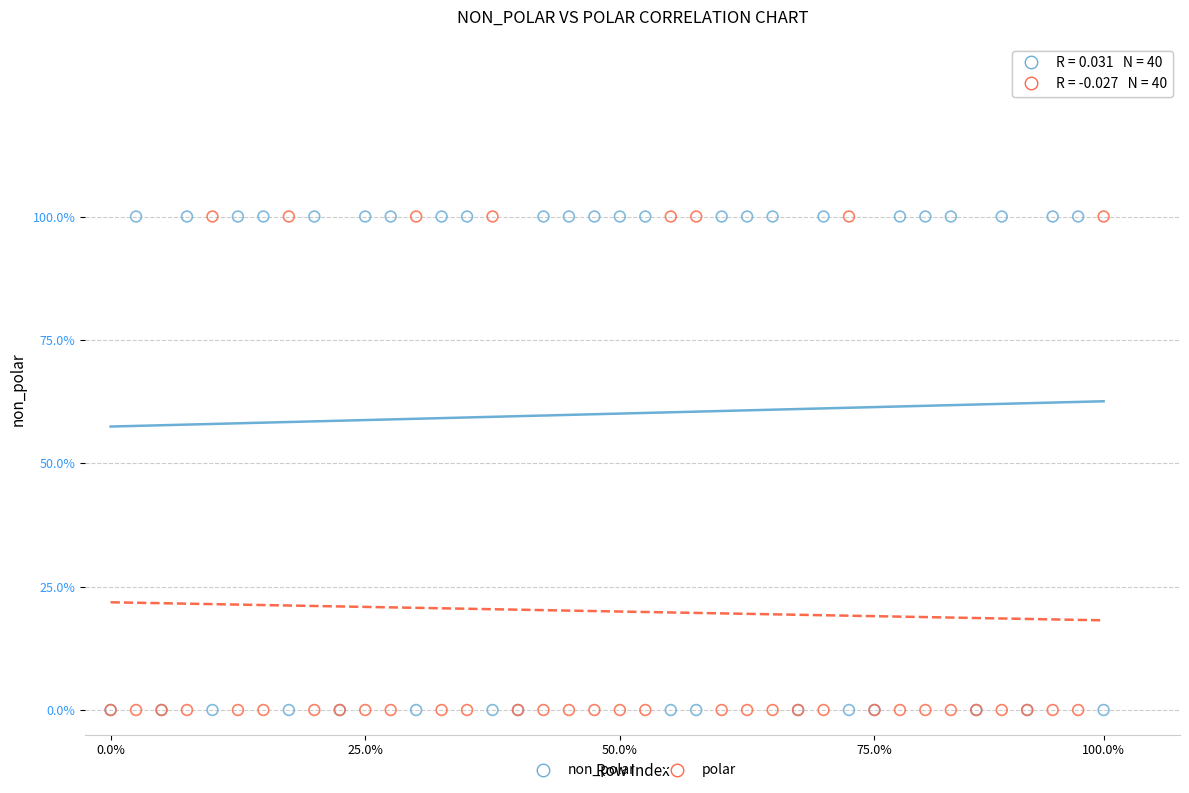

What are all the series names shown in the legend?

non_polar, polar